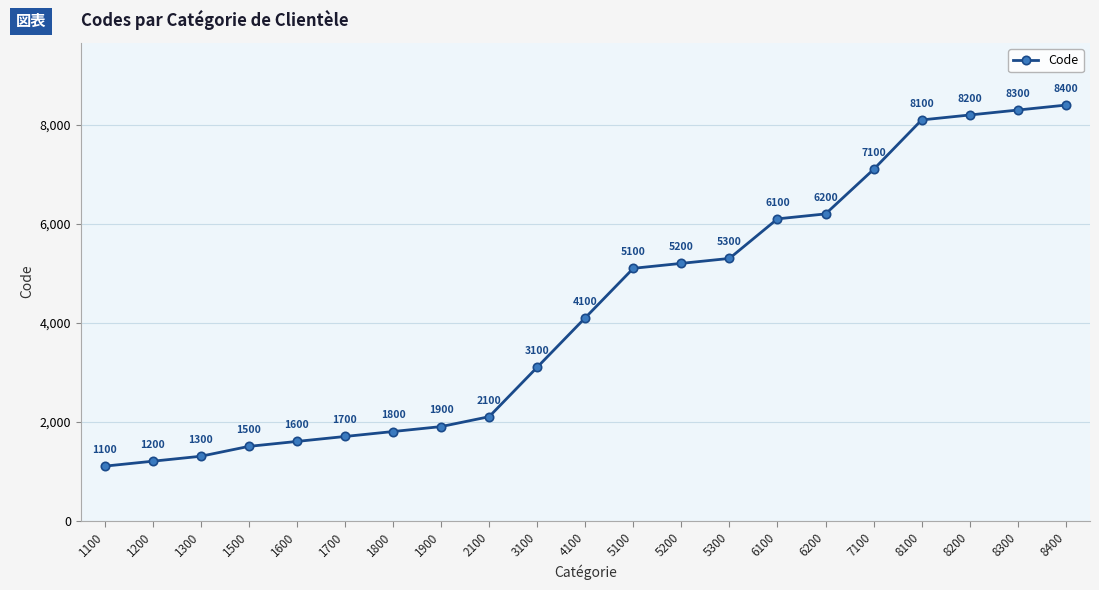

How many lines are shown in the chart?

1